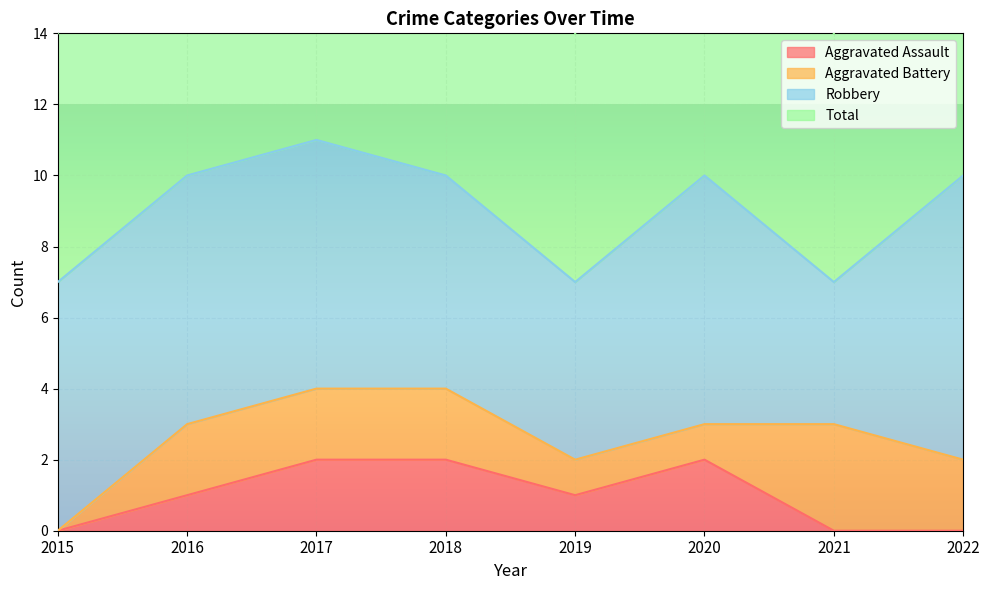

The Aggravated Assault series shows 0 at 2015. True or false?

True